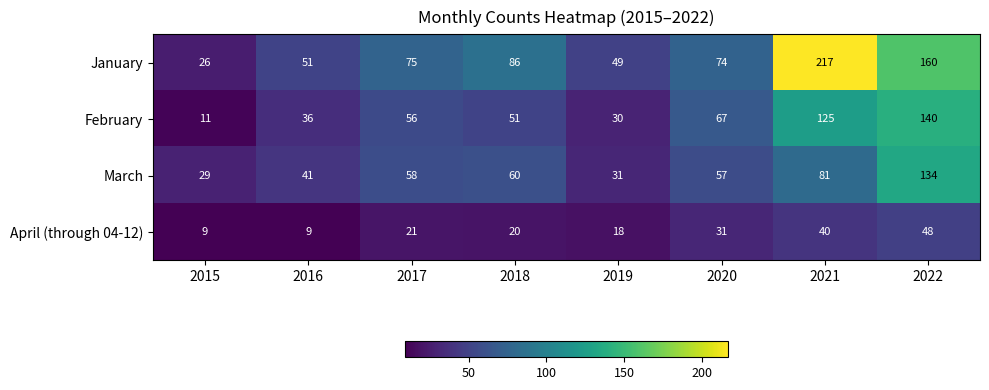

What is the sum of the April (through 04-12) values at 2020 and 2016?

40